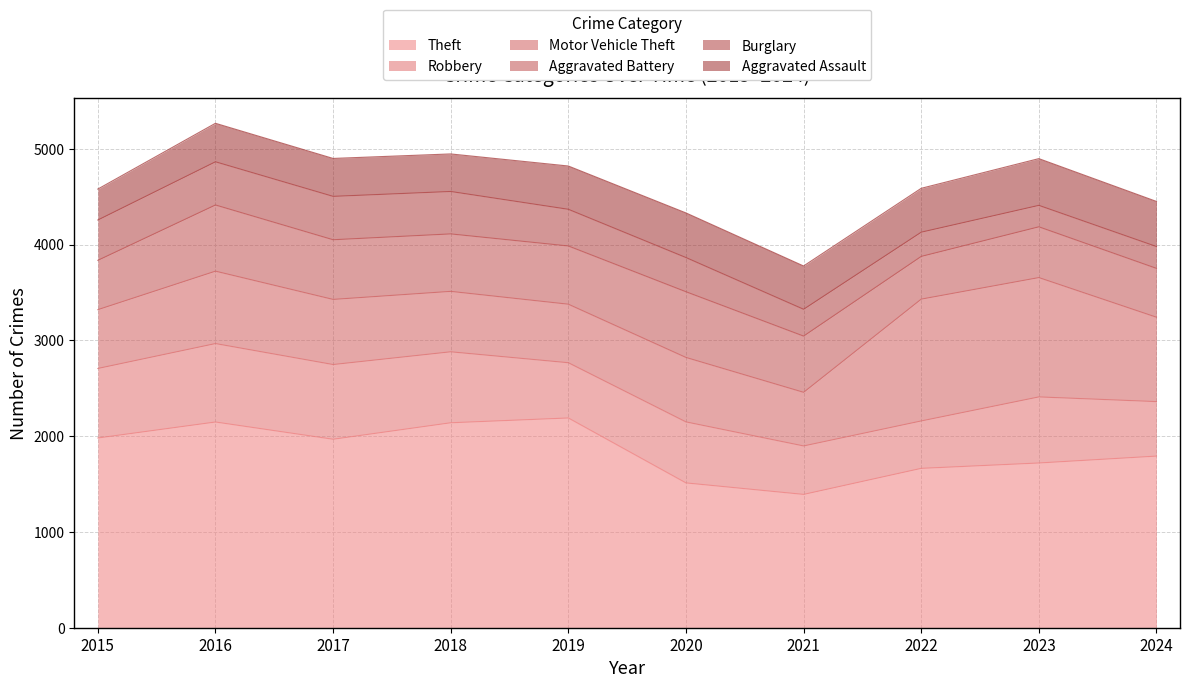

What value does the Robbery series have at 2015?

726